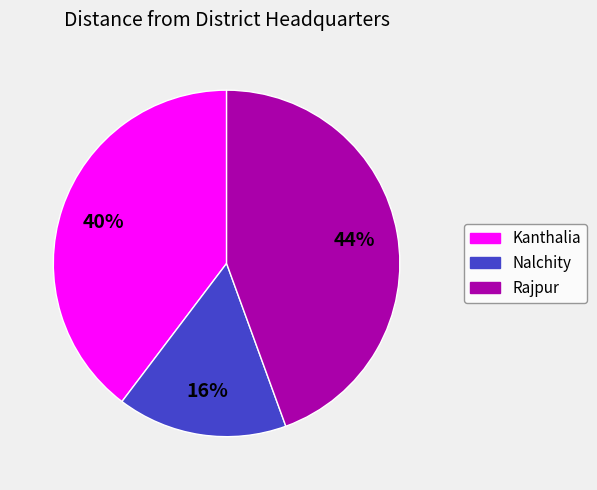

Approximately how many times larger is the value at Nalchity compared to Kanthalia?

0.4